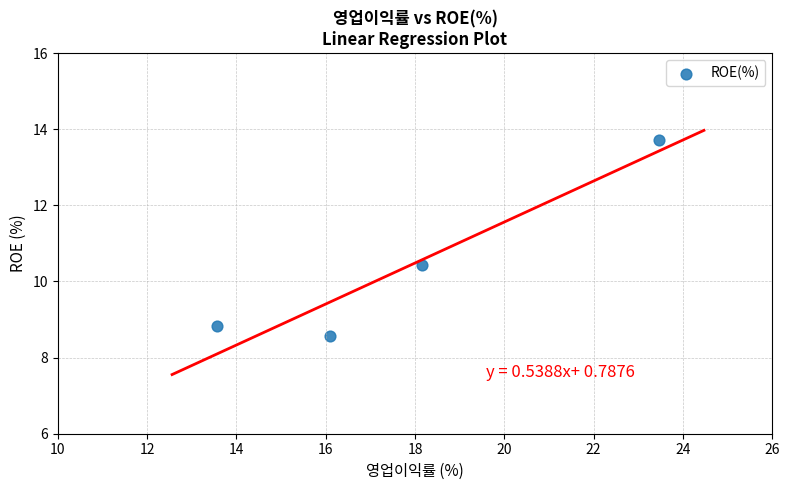

What Y value in the scatter plot is closest to 11?

10.4